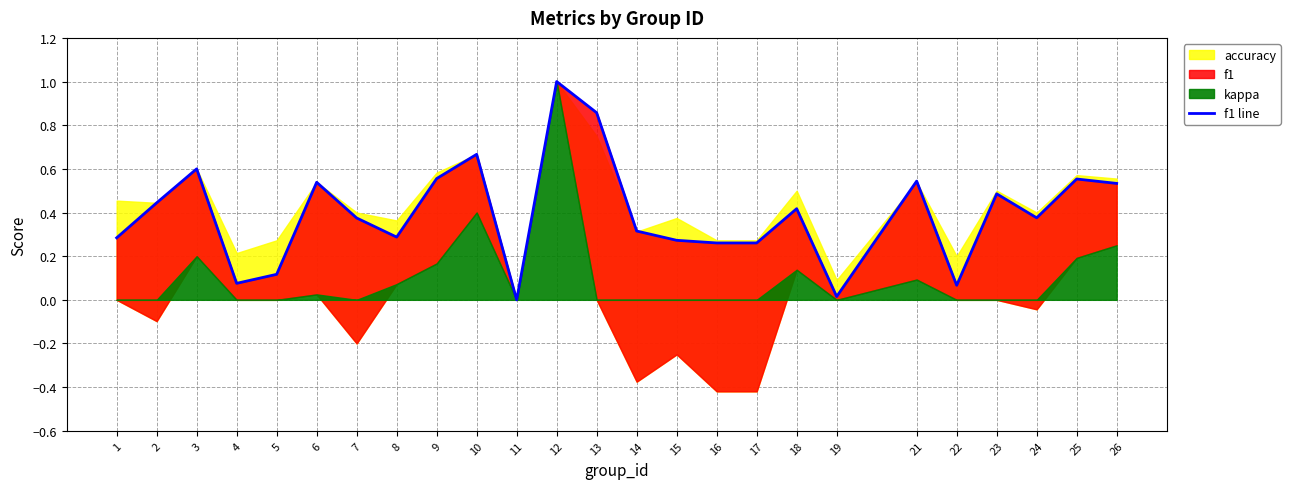

Reading left to right, transcribe all the data shown in this chart.

1=0.3	2=0.4	3=0.6	4=0.1	5=0.1	6=0.5	7=0.4	8=0.3	9=0.6	10=0.7	11=0.0	12=1.0	13=0.9	14=0.3	15=0.3	16=0.3	17=0.3	18=0.4	19=0.0	21=0.5	22=0.1	23=0.5	24=0.4	25=0.6	26=0.5